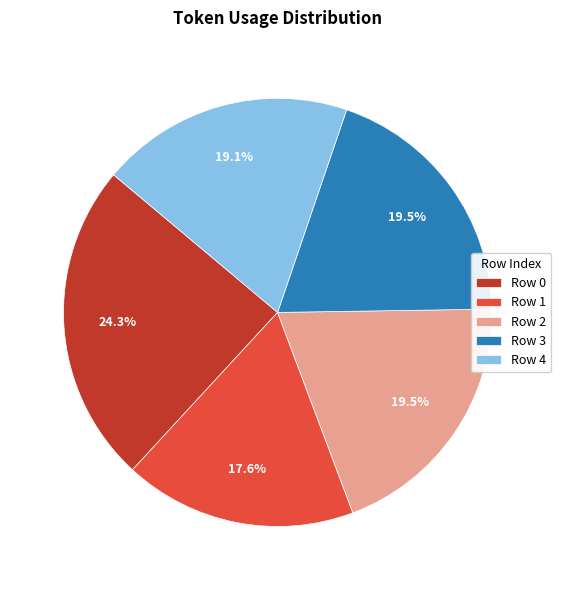

Combined, do Row 4 and Row 0 account for over 50%?

No